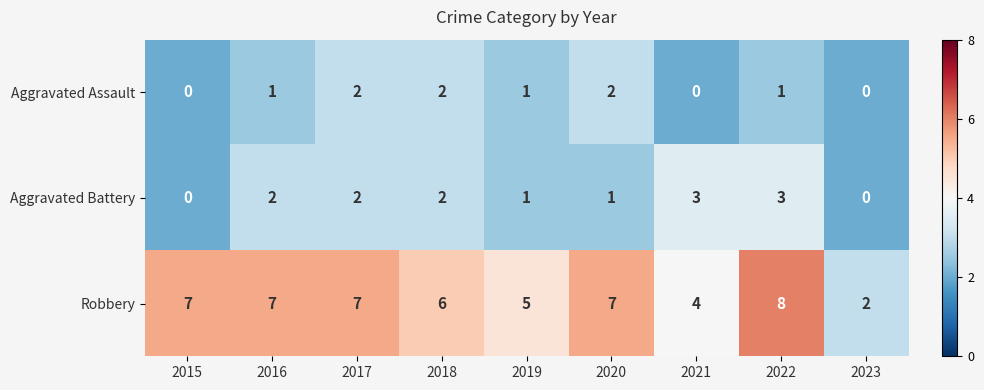

What value does the Aggravated Battery series have at 2022?

3